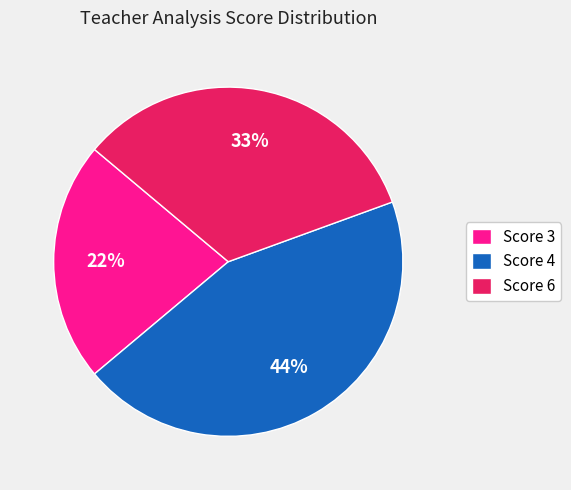

Combined, do Score 6 and Score 3 account for over 50%?

Yes